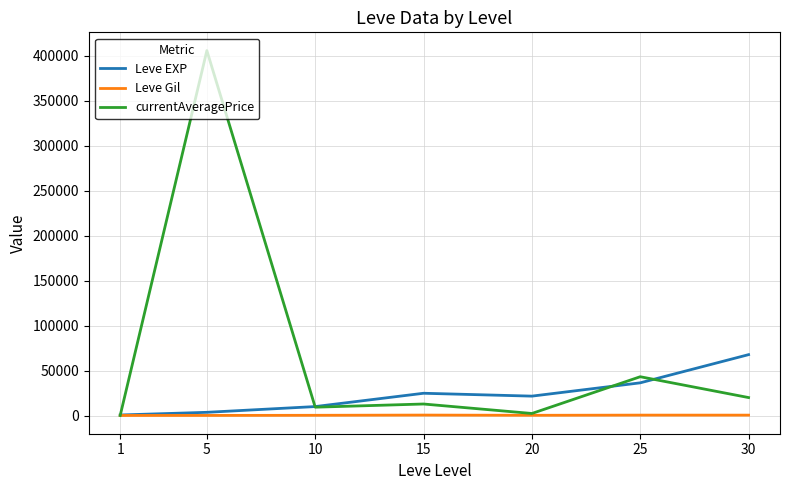

How many series are shown in this chart?

3